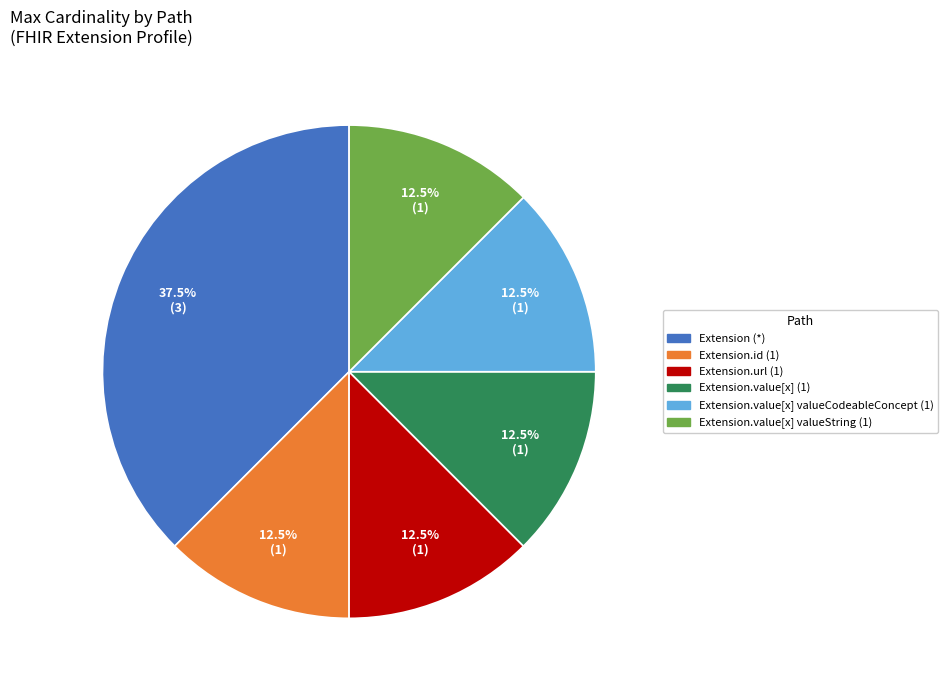

How many segments does this pie chart have?

6